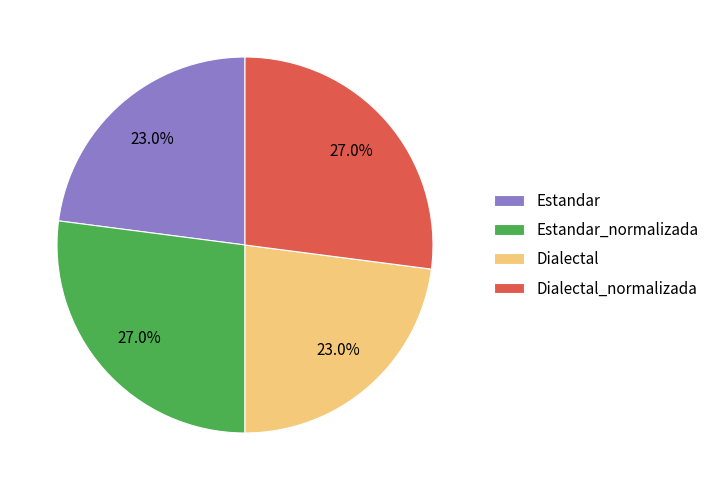

Is it true that Estandar_normalizada is 14% of the pie?

False